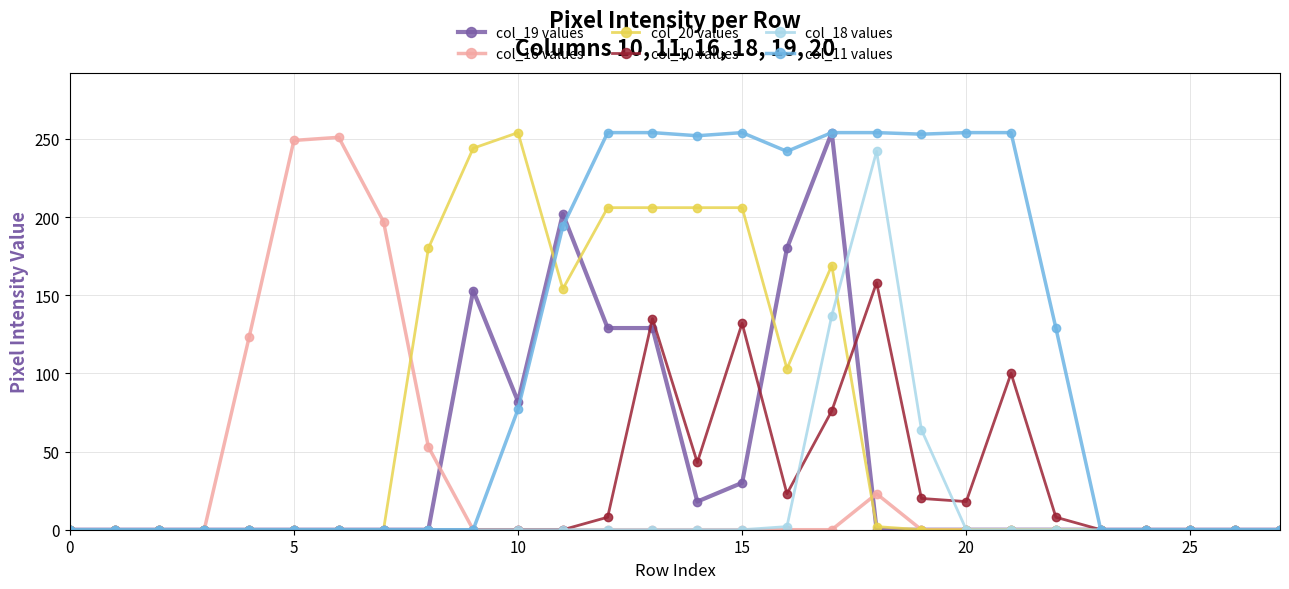

Which series has the largest total across all categories?

col_11 values